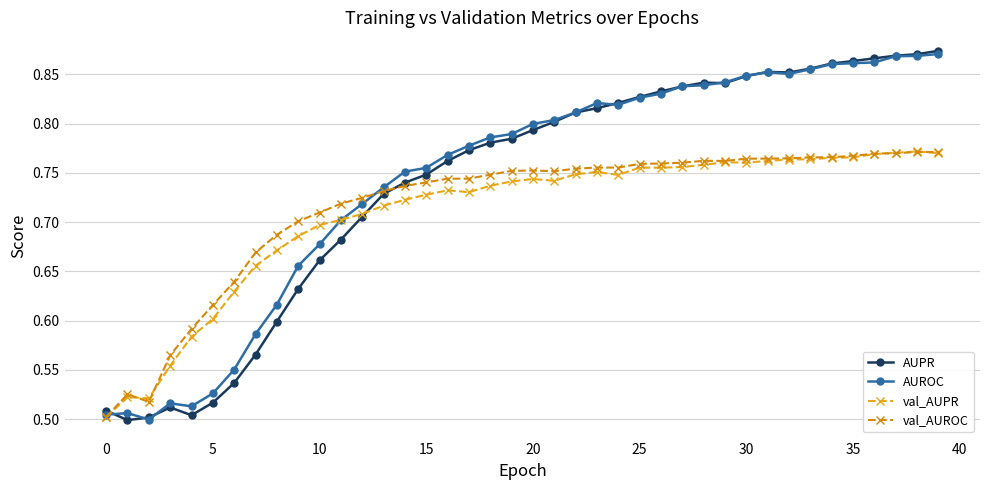

What is the difference between the maximum and minimum values in the val_AUPR series?

0.3